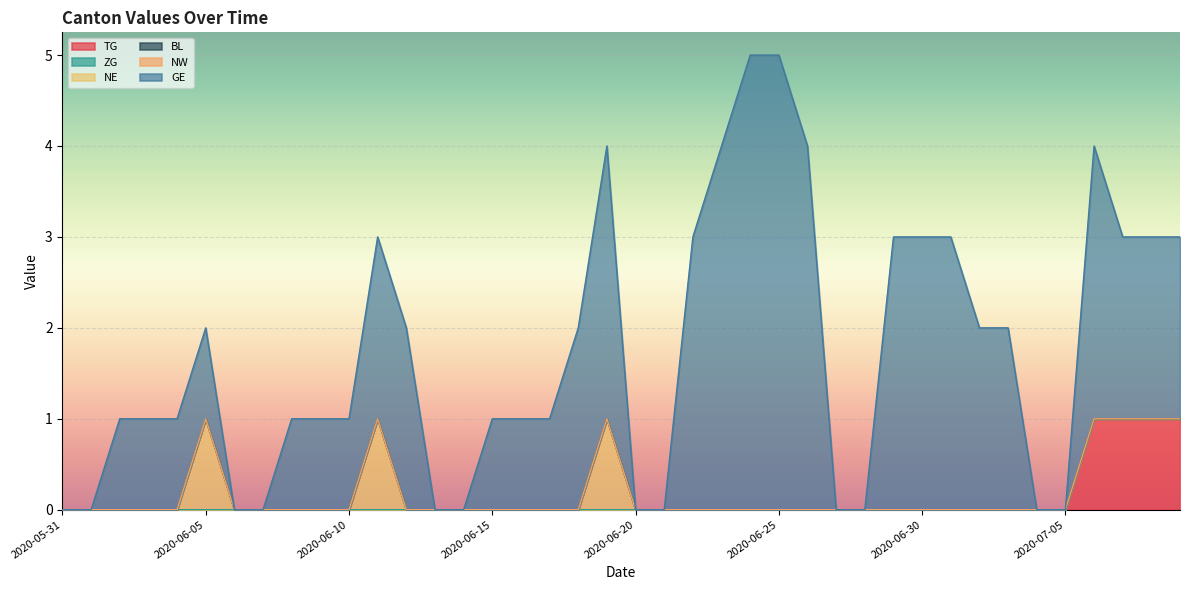

At how many categories does at least one series exceed 1?

18